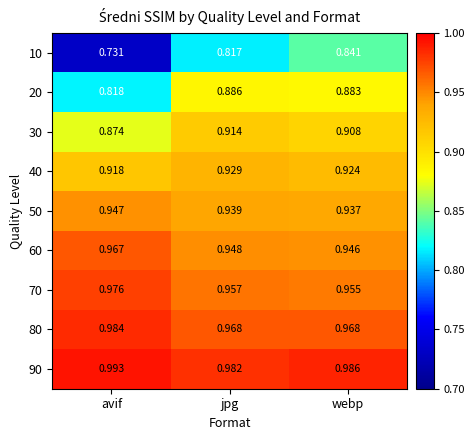

Rank the categories by 30 value from highest to lowest.

jpg, webp, avif